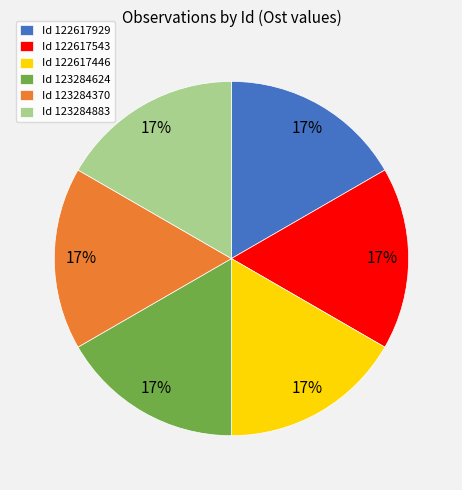

Approximately how many times larger is the value at Id 123284370 compared to Id 123284624?

1.0